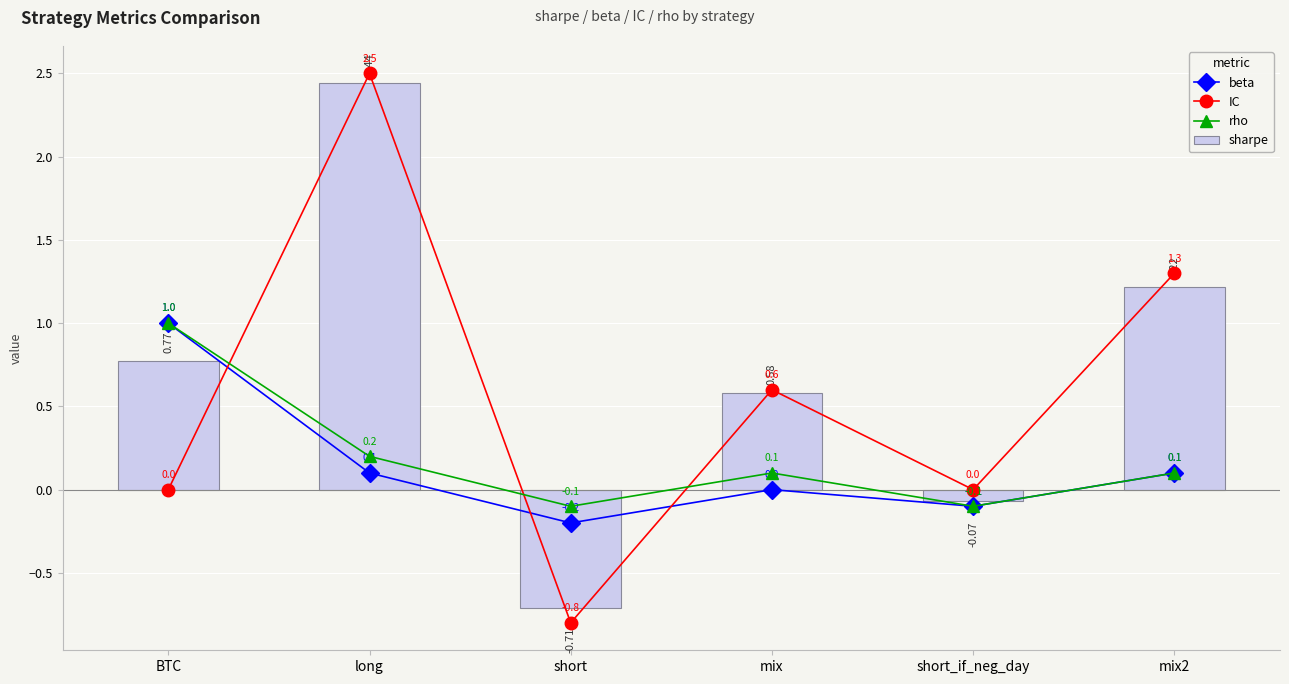

What are all the series names shown in the legend?

beta, IC, rho, sharpe